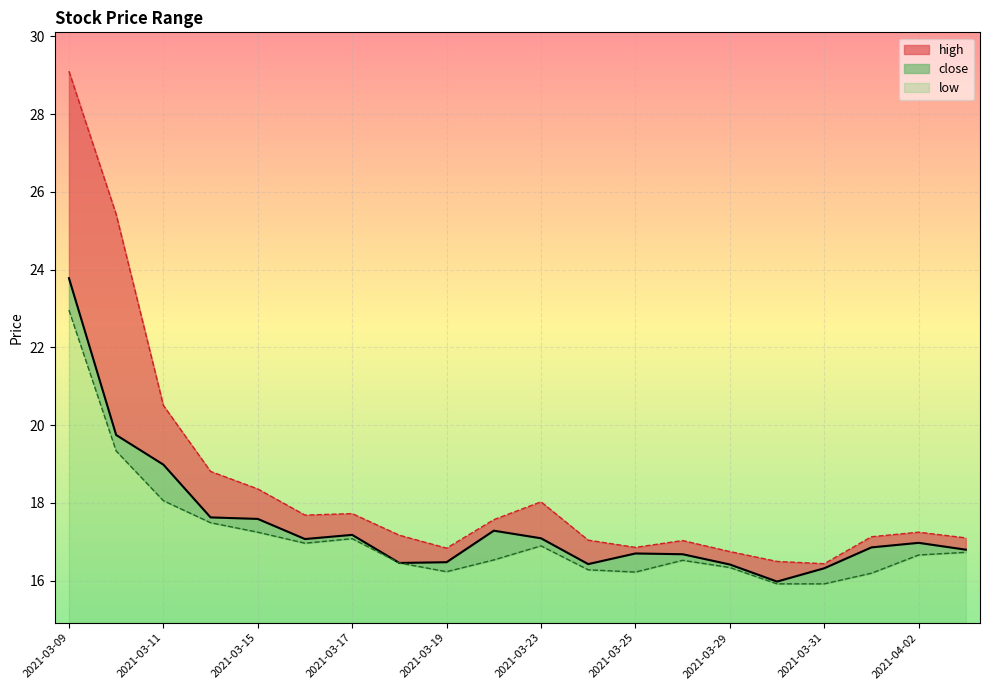

What is the label of the 4th point from the left?

2021-03-12